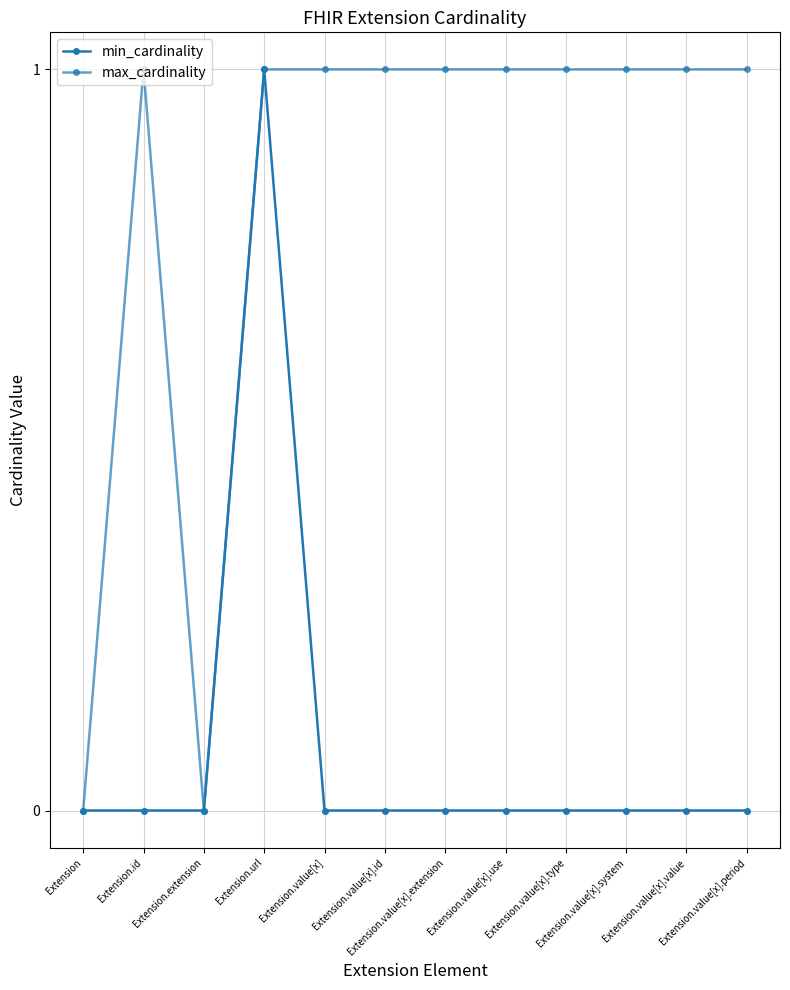

The max_cardinality series shows 1 at Extension.value[x].system. True or false?

True